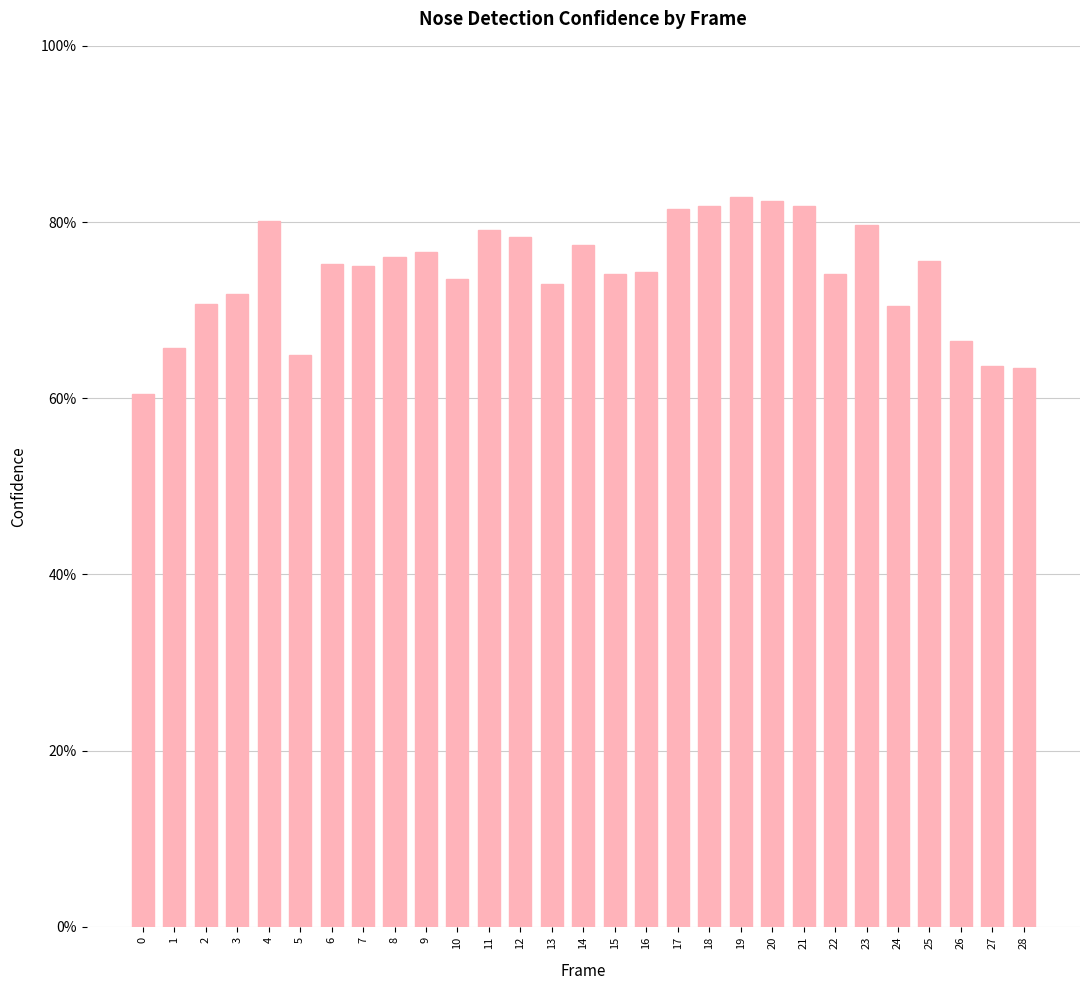

What is the maximum value shown in the chart?

0.8